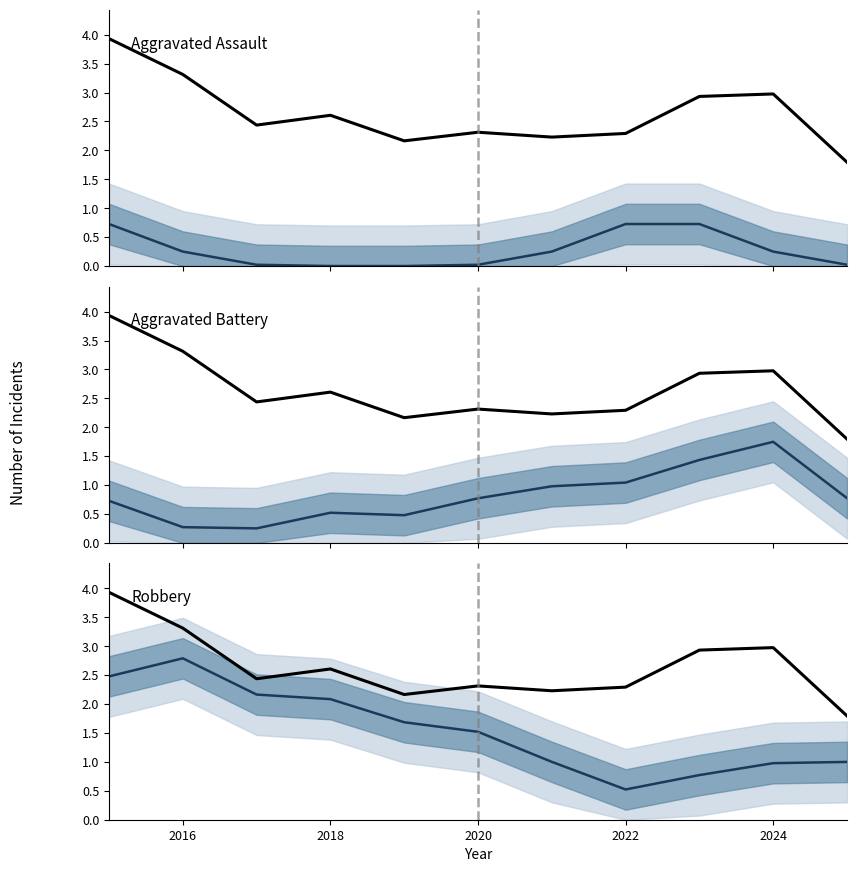

The Total series shows 3.0 at 2024. True or false?

True